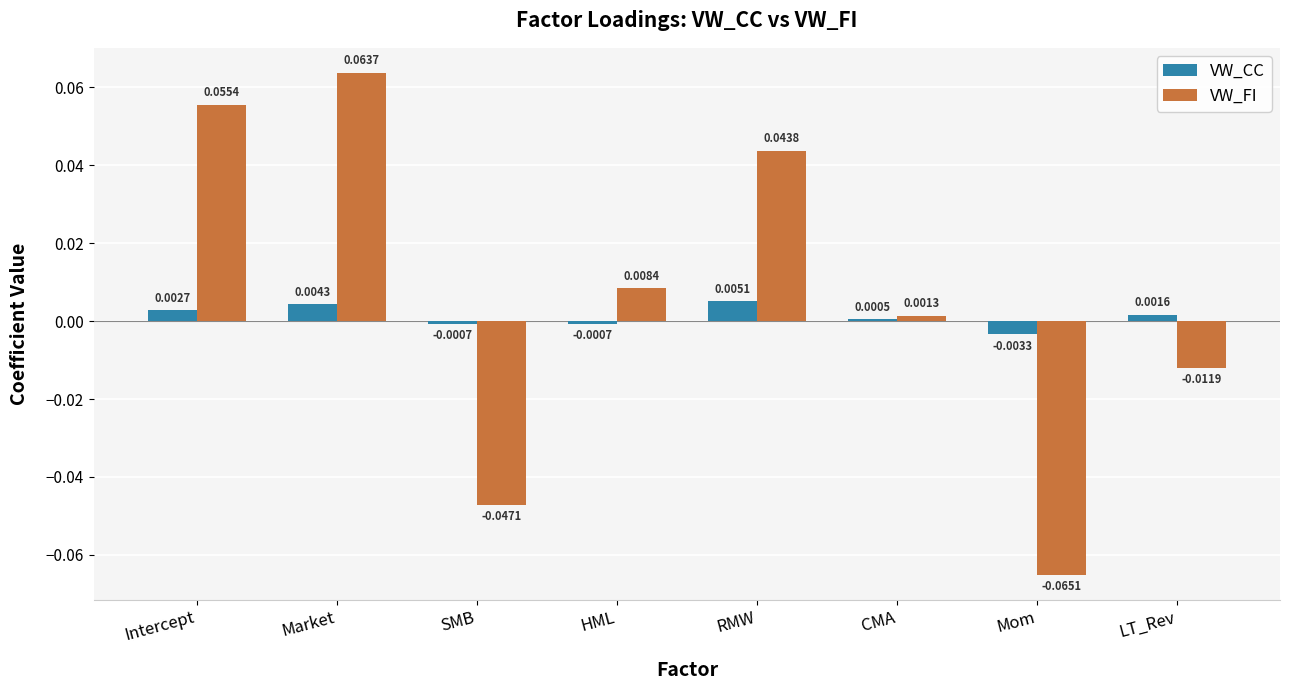

At which label does VW_CC reach its minimum?

Mom